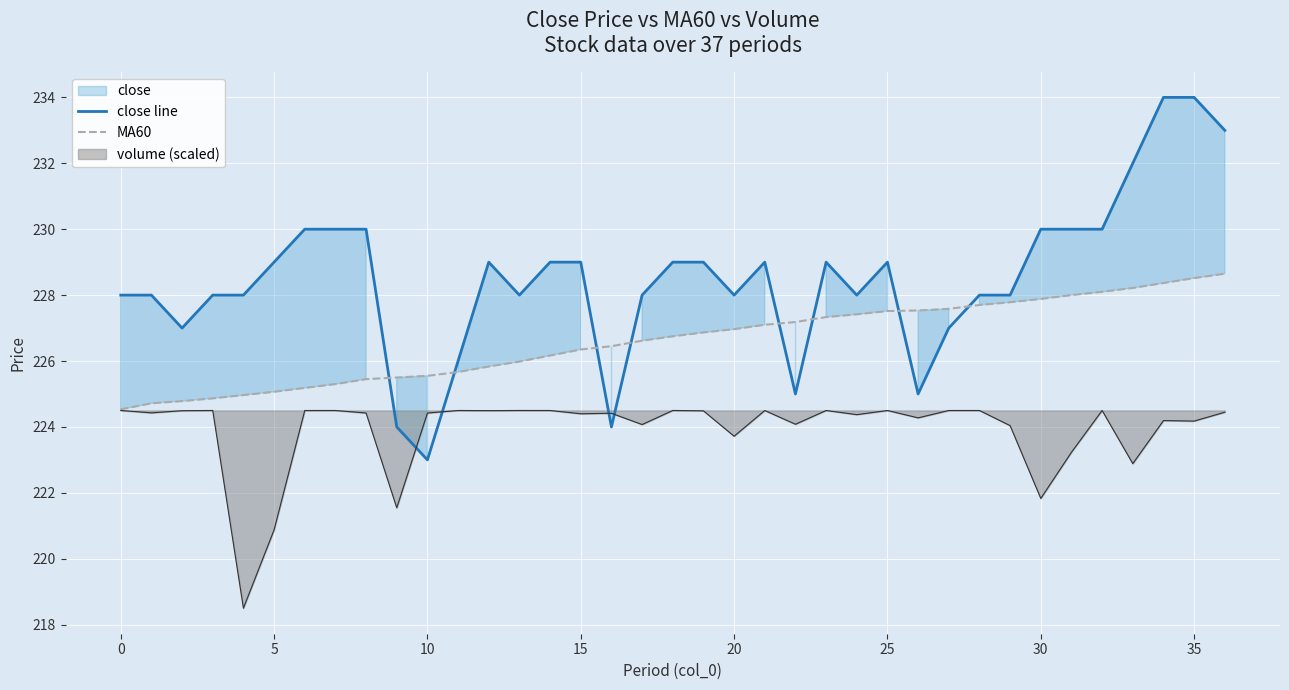

What is the lowest value of the MA60 series?

224.5